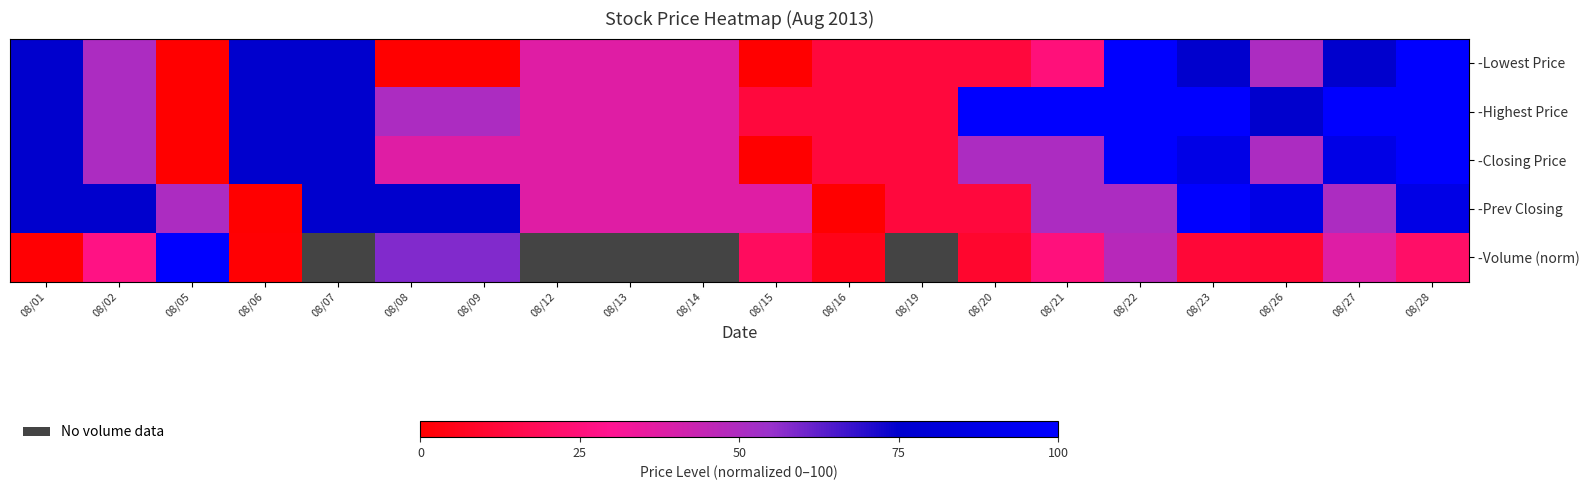

Which category has the highest value across all series?

08/22